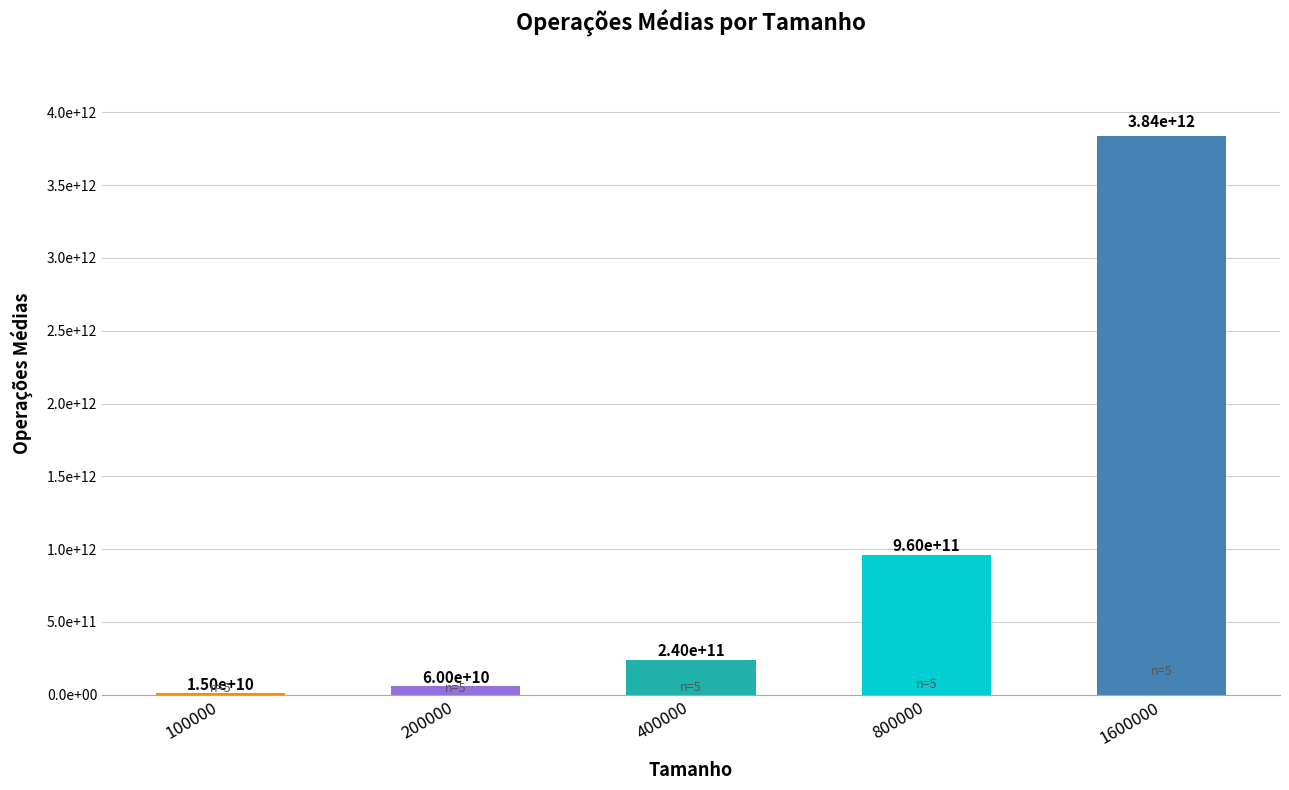

What is the sum of the values at 400000 and 200000?

299999100000